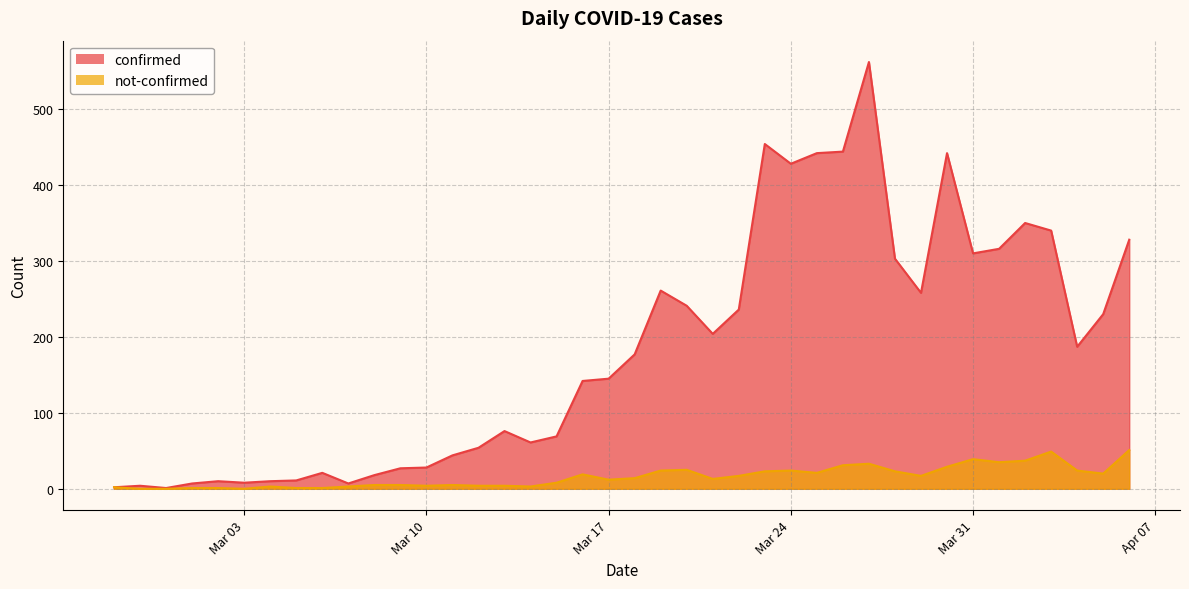

Which series has the widest spread of values?

confirmed